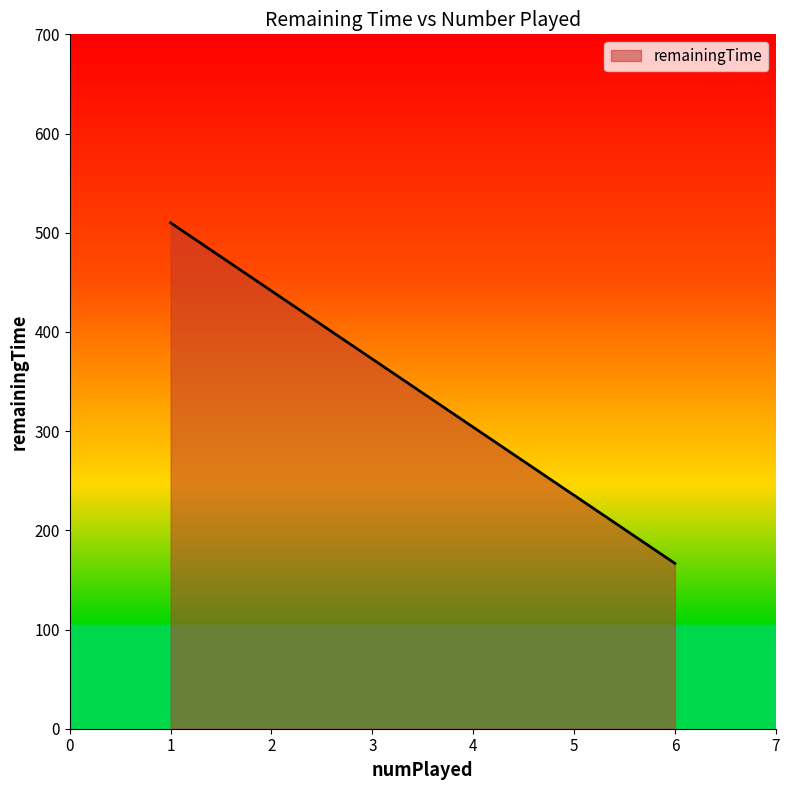

The value at 6 is 65.8. True or false?

False